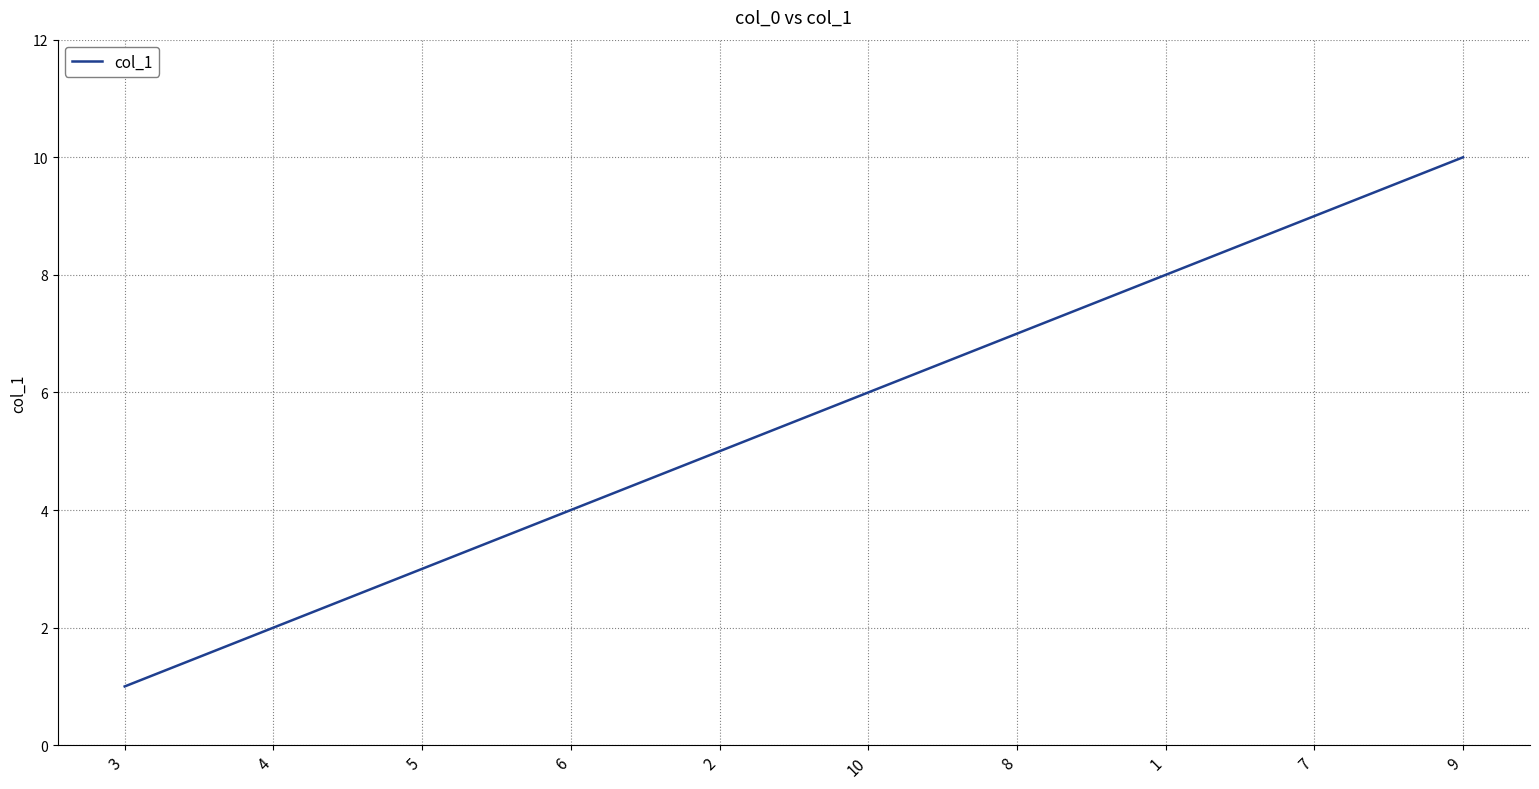

How many values are below 6?

5